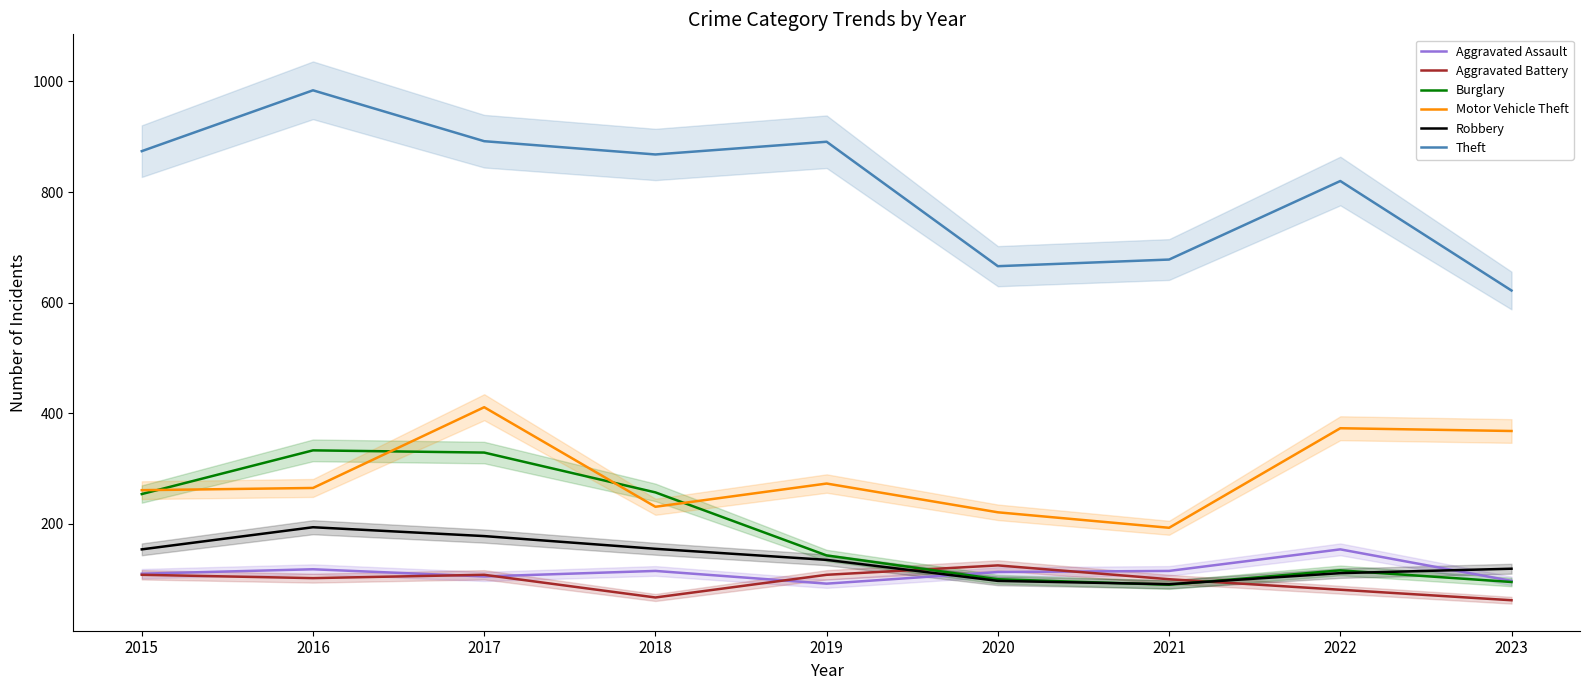

Does the chart have visible grid lines?

No